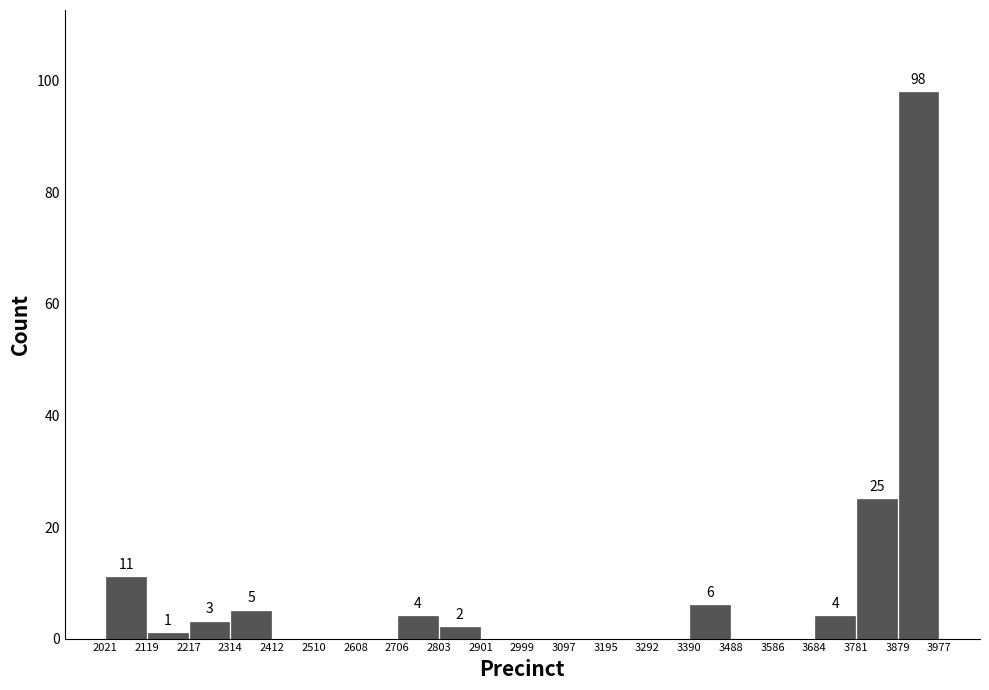

Over which range of the x-axis is the bar tallest?

3879 to 3977